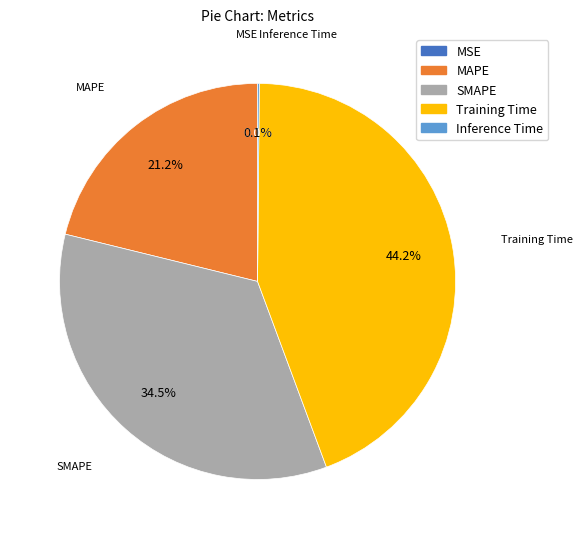

How much of the chart is everything except MAPE?

78.8%